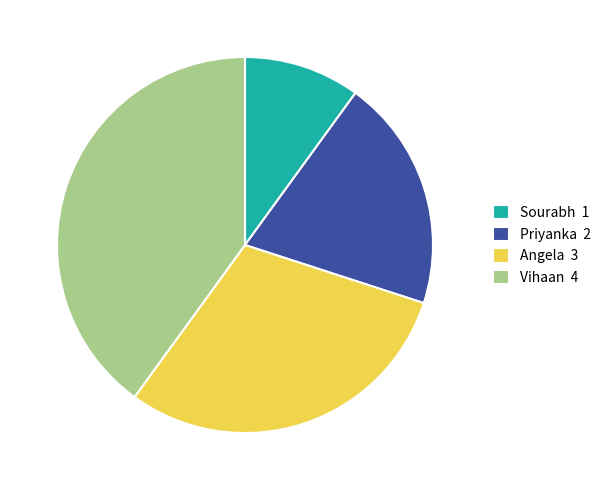

What is the ratio of the value at Vihaan to the value at Angela?

1.3